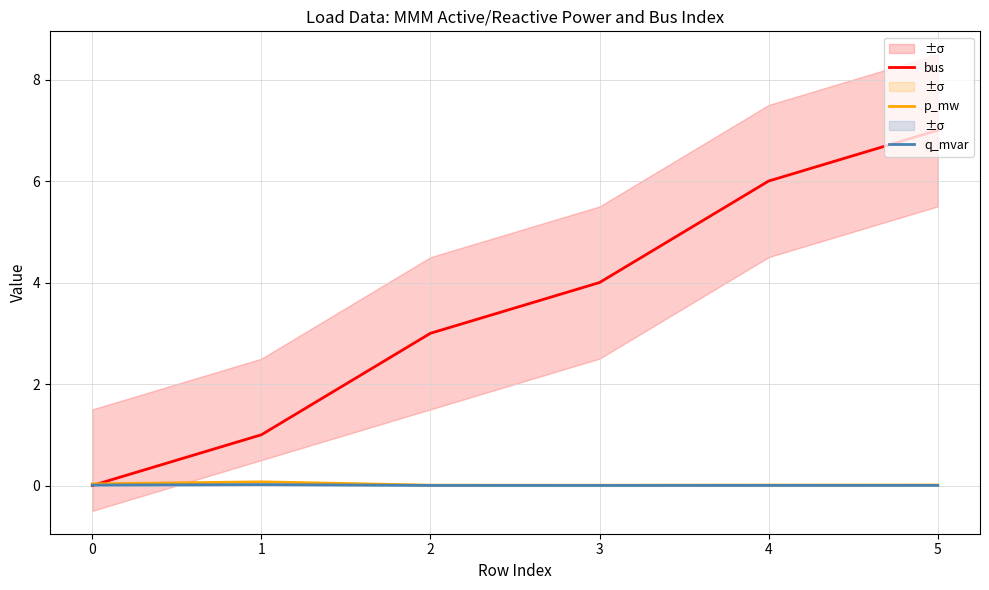

Does the chart have visible grid lines?

Yes